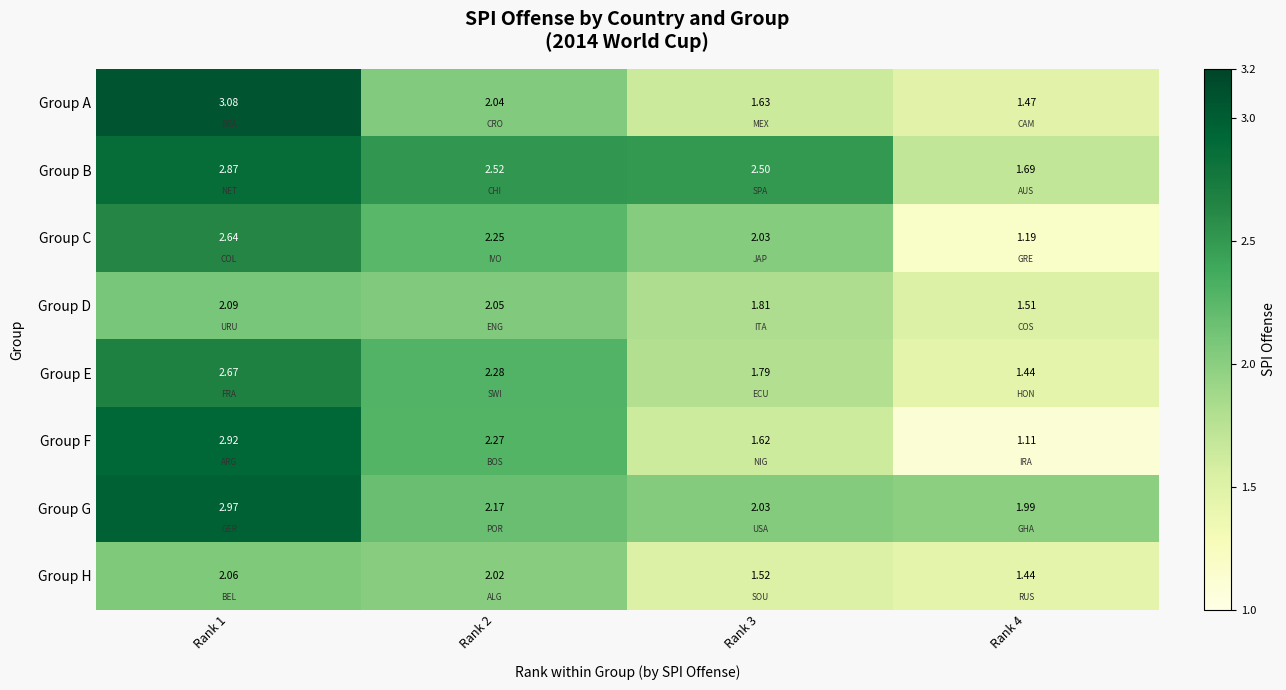

Between Rank 2 and Rank 3, which series saw the biggest shift?

Group F